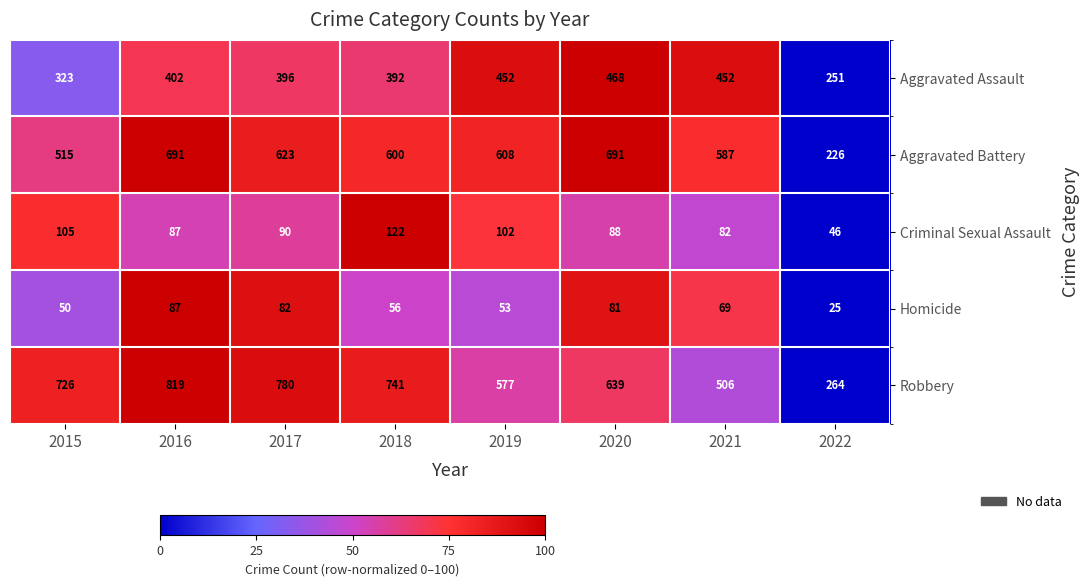

At which category is the sum across all series the highest?

2016